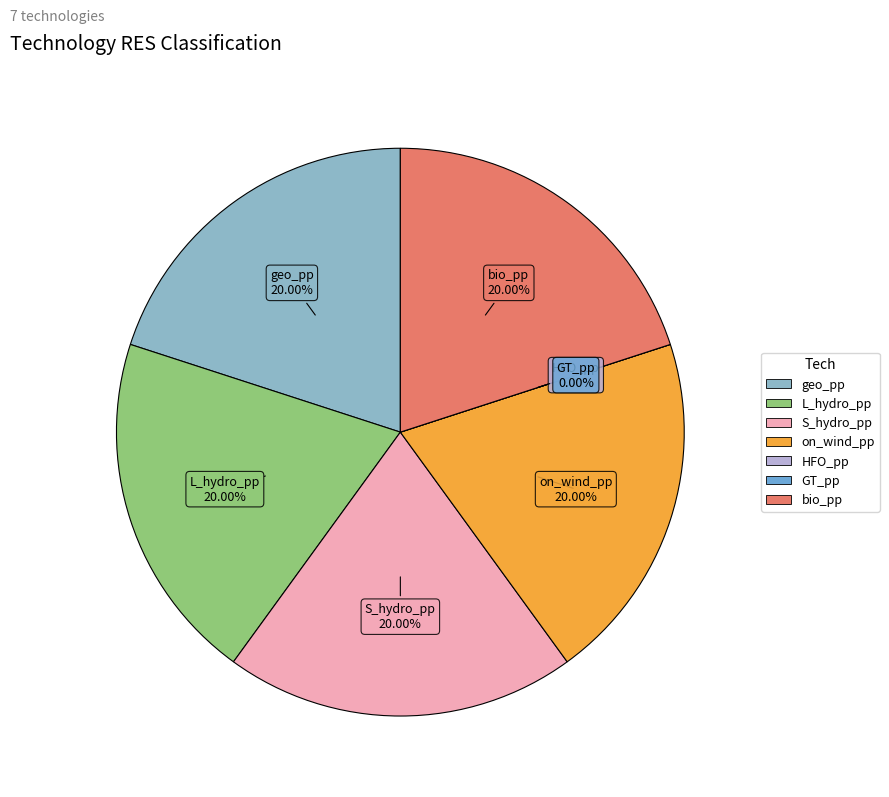

What portion of the pie excludes bio_pp?

80.0%